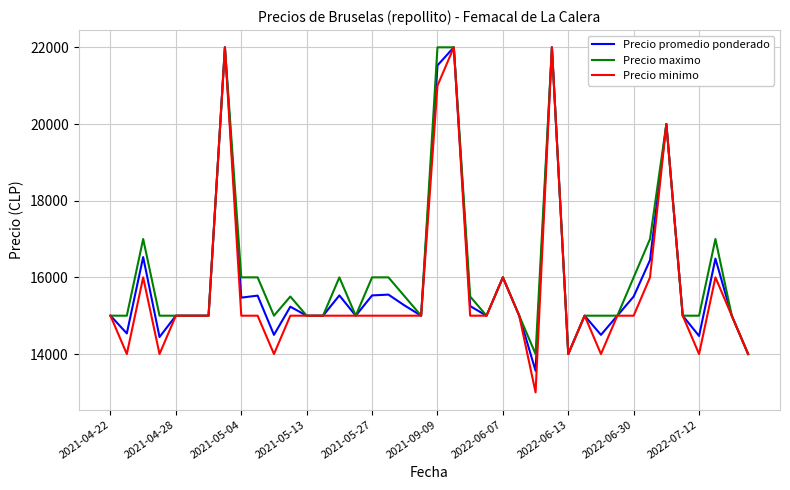

What is the maximum value shown in the chart?

22000